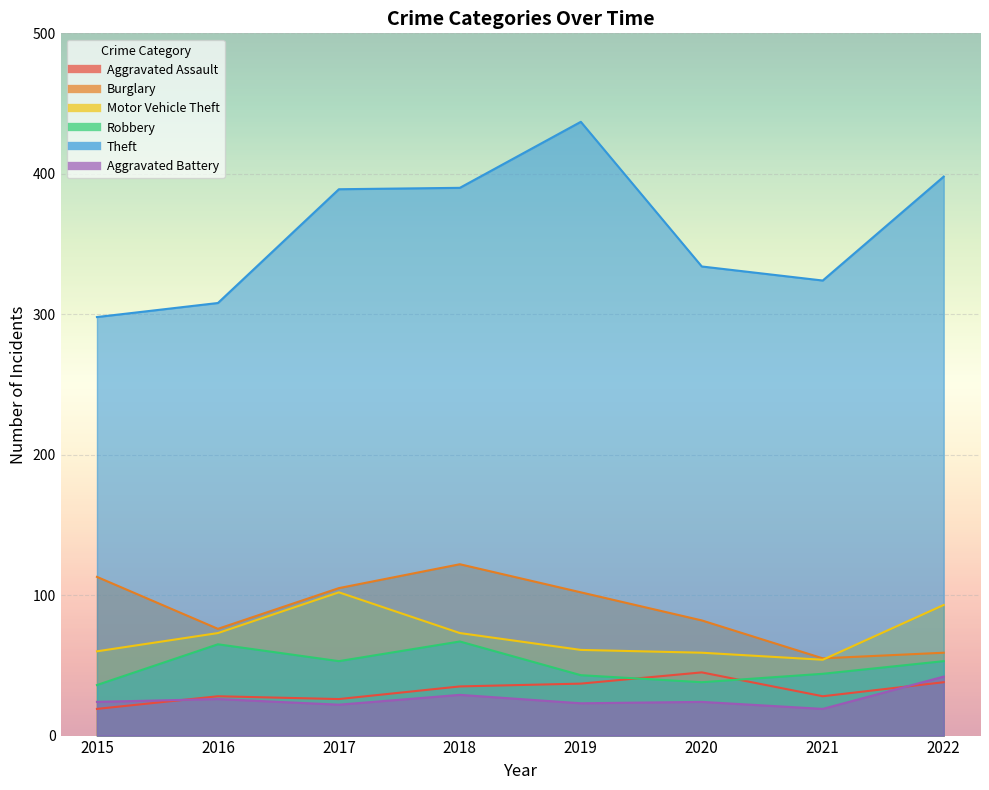

Which label corresponds to the largest value in the chart?

2019